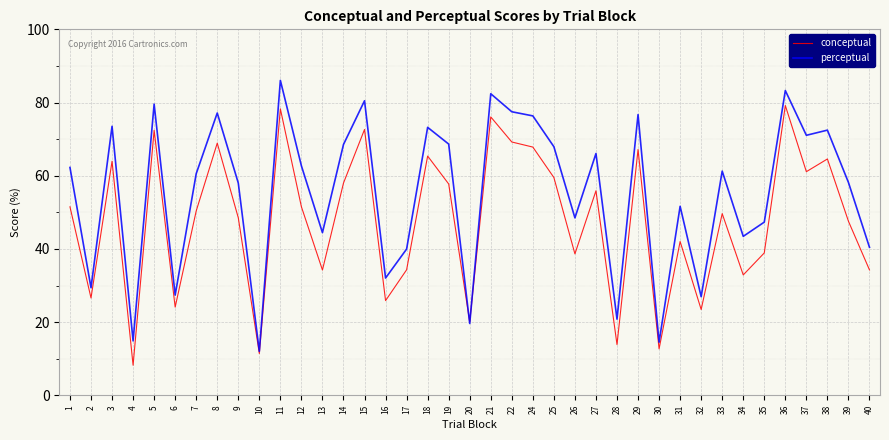

The conceptual series shows 68.9 at 8. True or false?

True